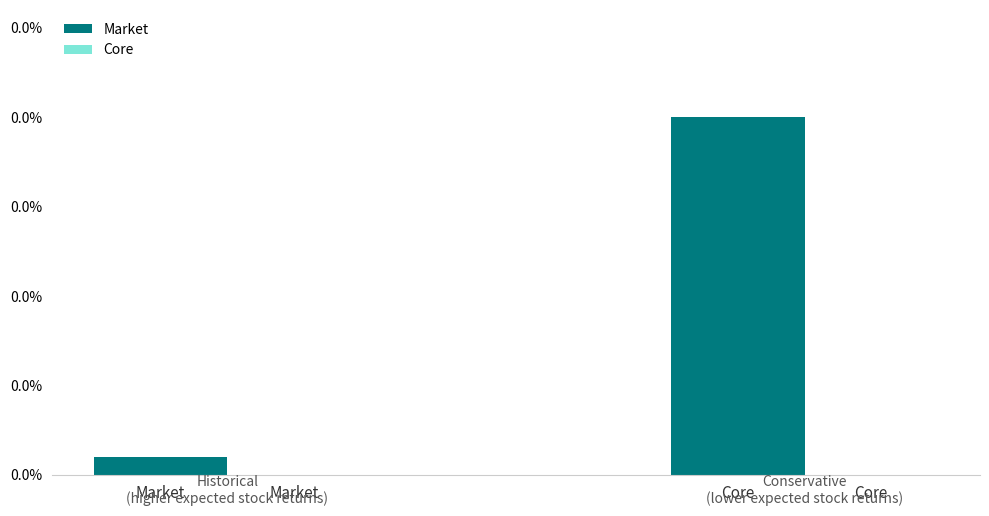

Are the bars horizontal?

No